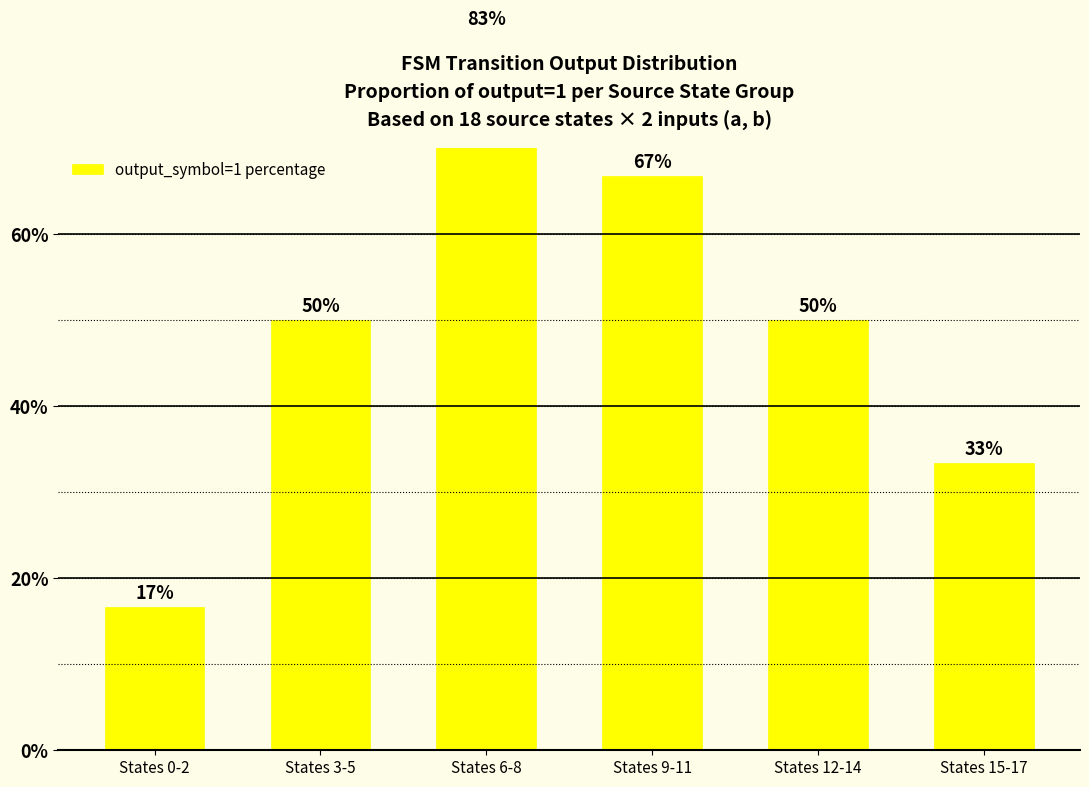

The chart shows a value of 50.0 at States 3-5. True or false?

True